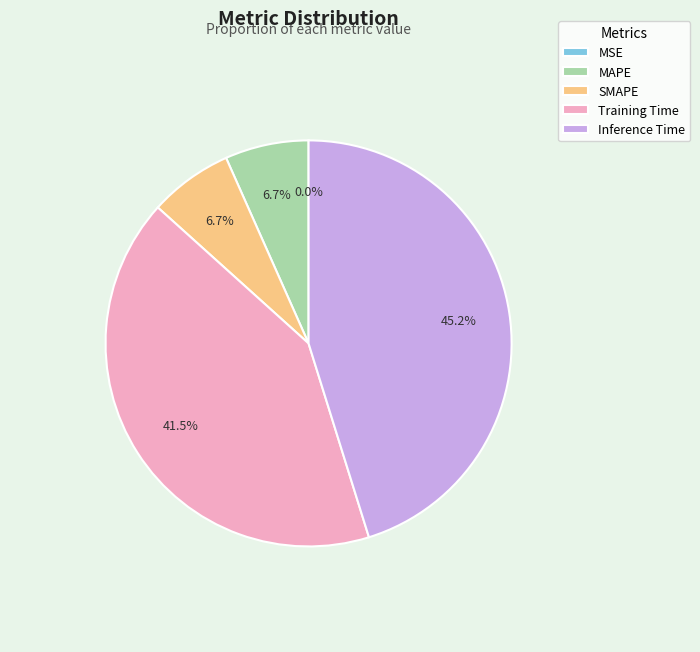

Between SMAPE and Training Time, which is larger?

Training Time